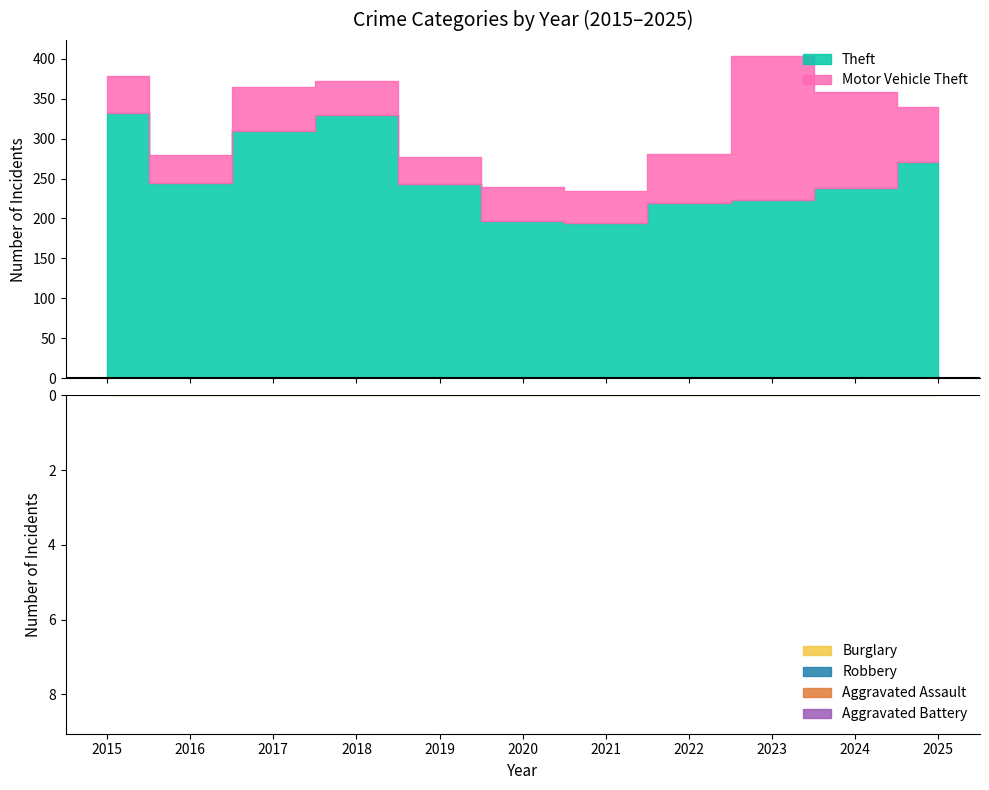

In Aggravated Assault, how many points are lower than both neighbors (excluding endpoints)?

3